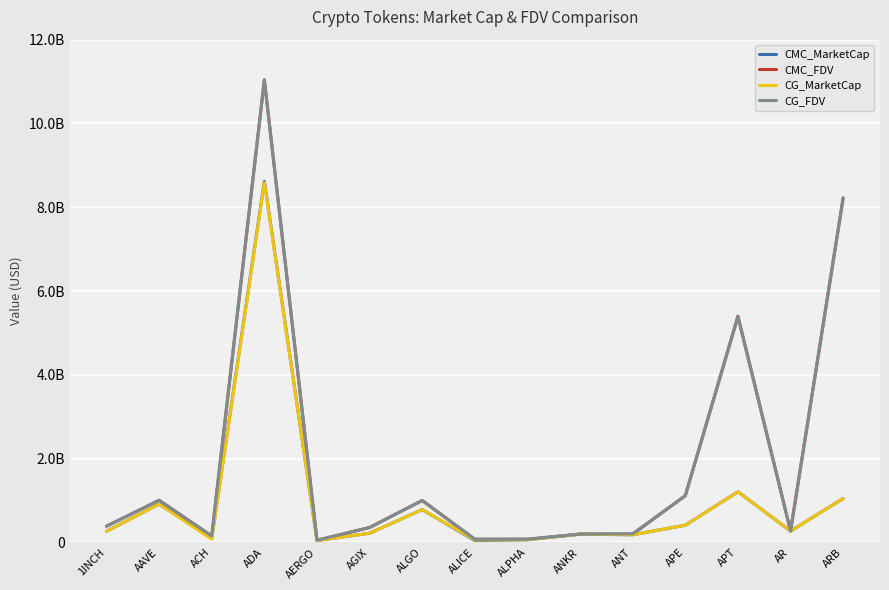

Does the chart display data point markers on the line(s)?

No